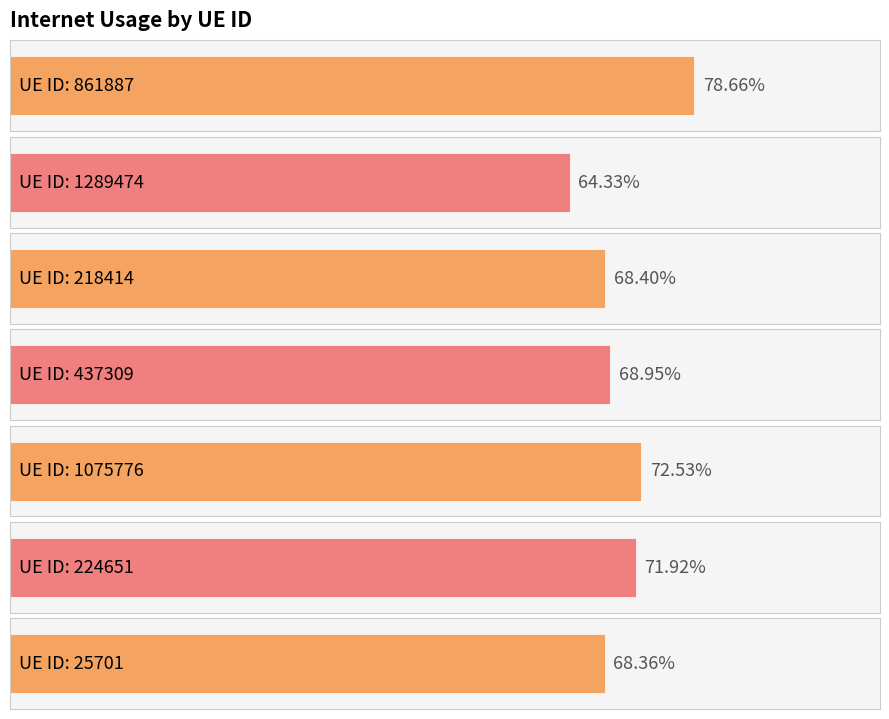

The value at 861887 is 1.4. True or false?

False